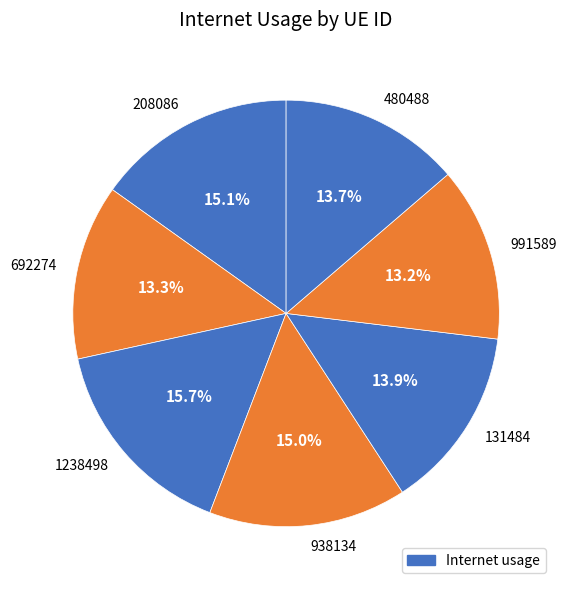

Which category has the biggest portion of the pie?

1238498